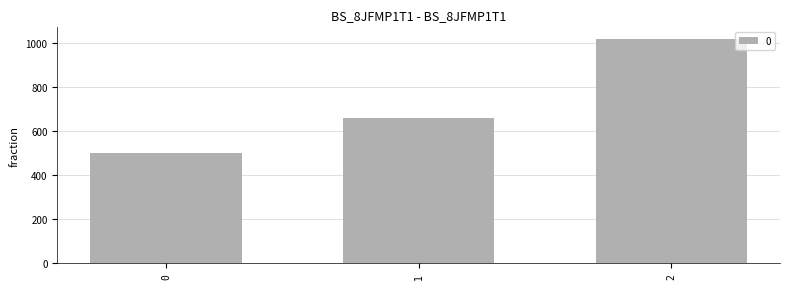

What is the change in value from 0 to 2?

+520